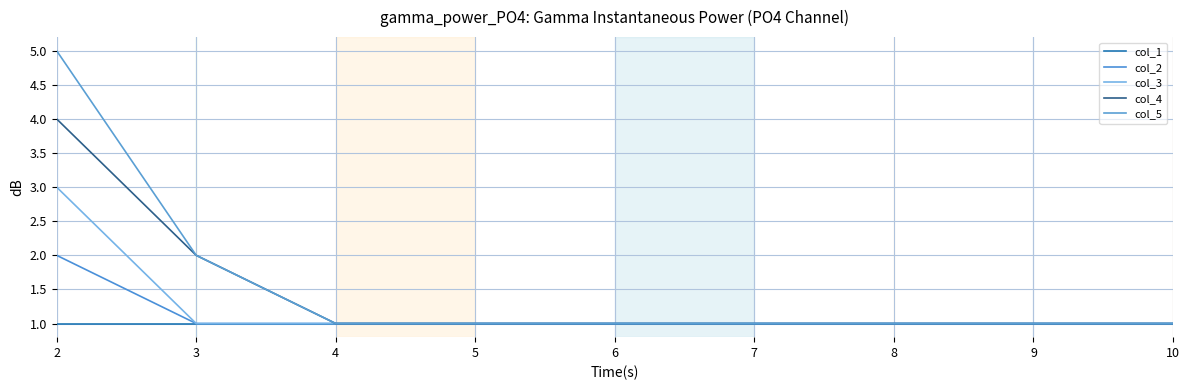

True or false: col_5 and col_3 intersect in this chart.

False